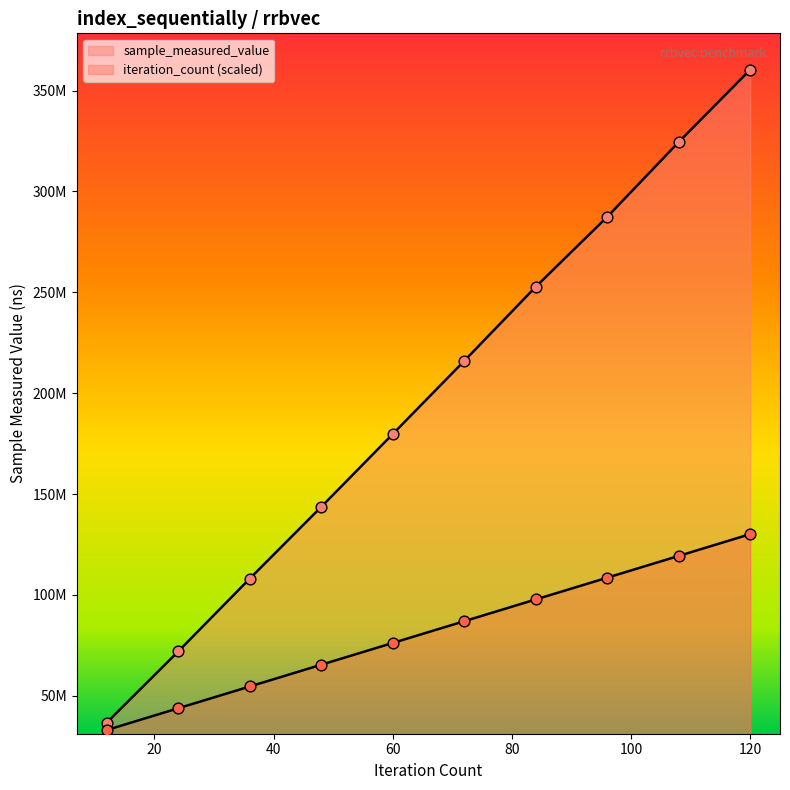

What are all the series names shown in the legend?

sample_measured_value, iteration_count